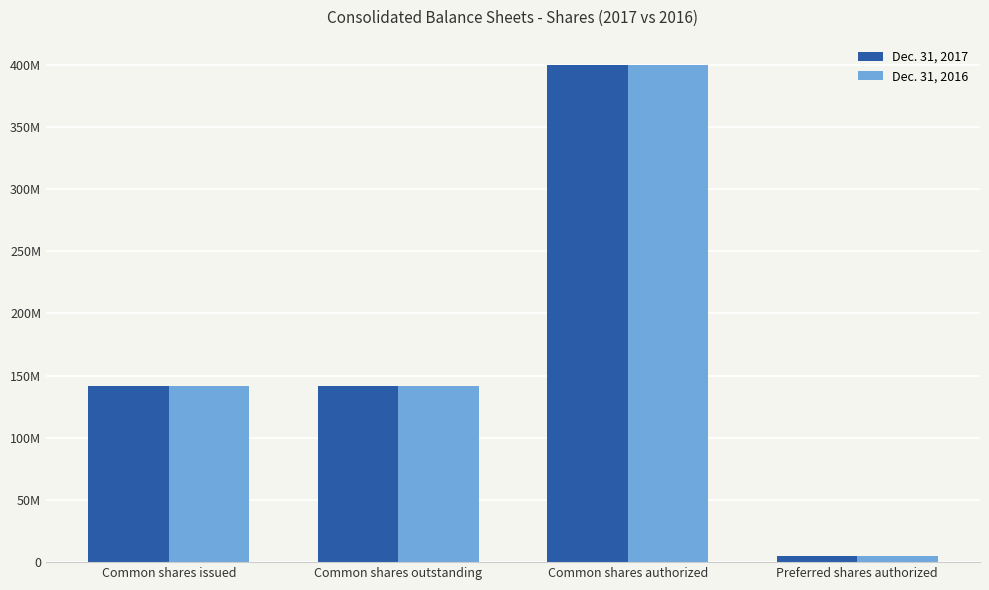

What are all the series names shown in the legend?

Dec. 31, 2017, Dec. 31, 2016